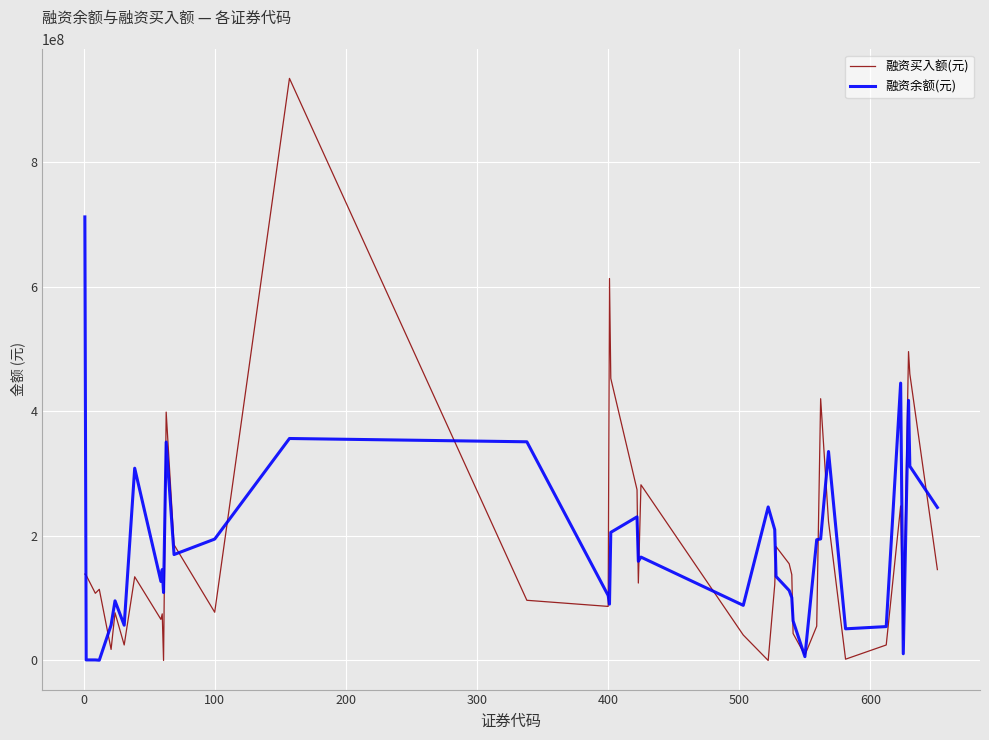

Which series has the widest spread of values?

融资买入额(元)